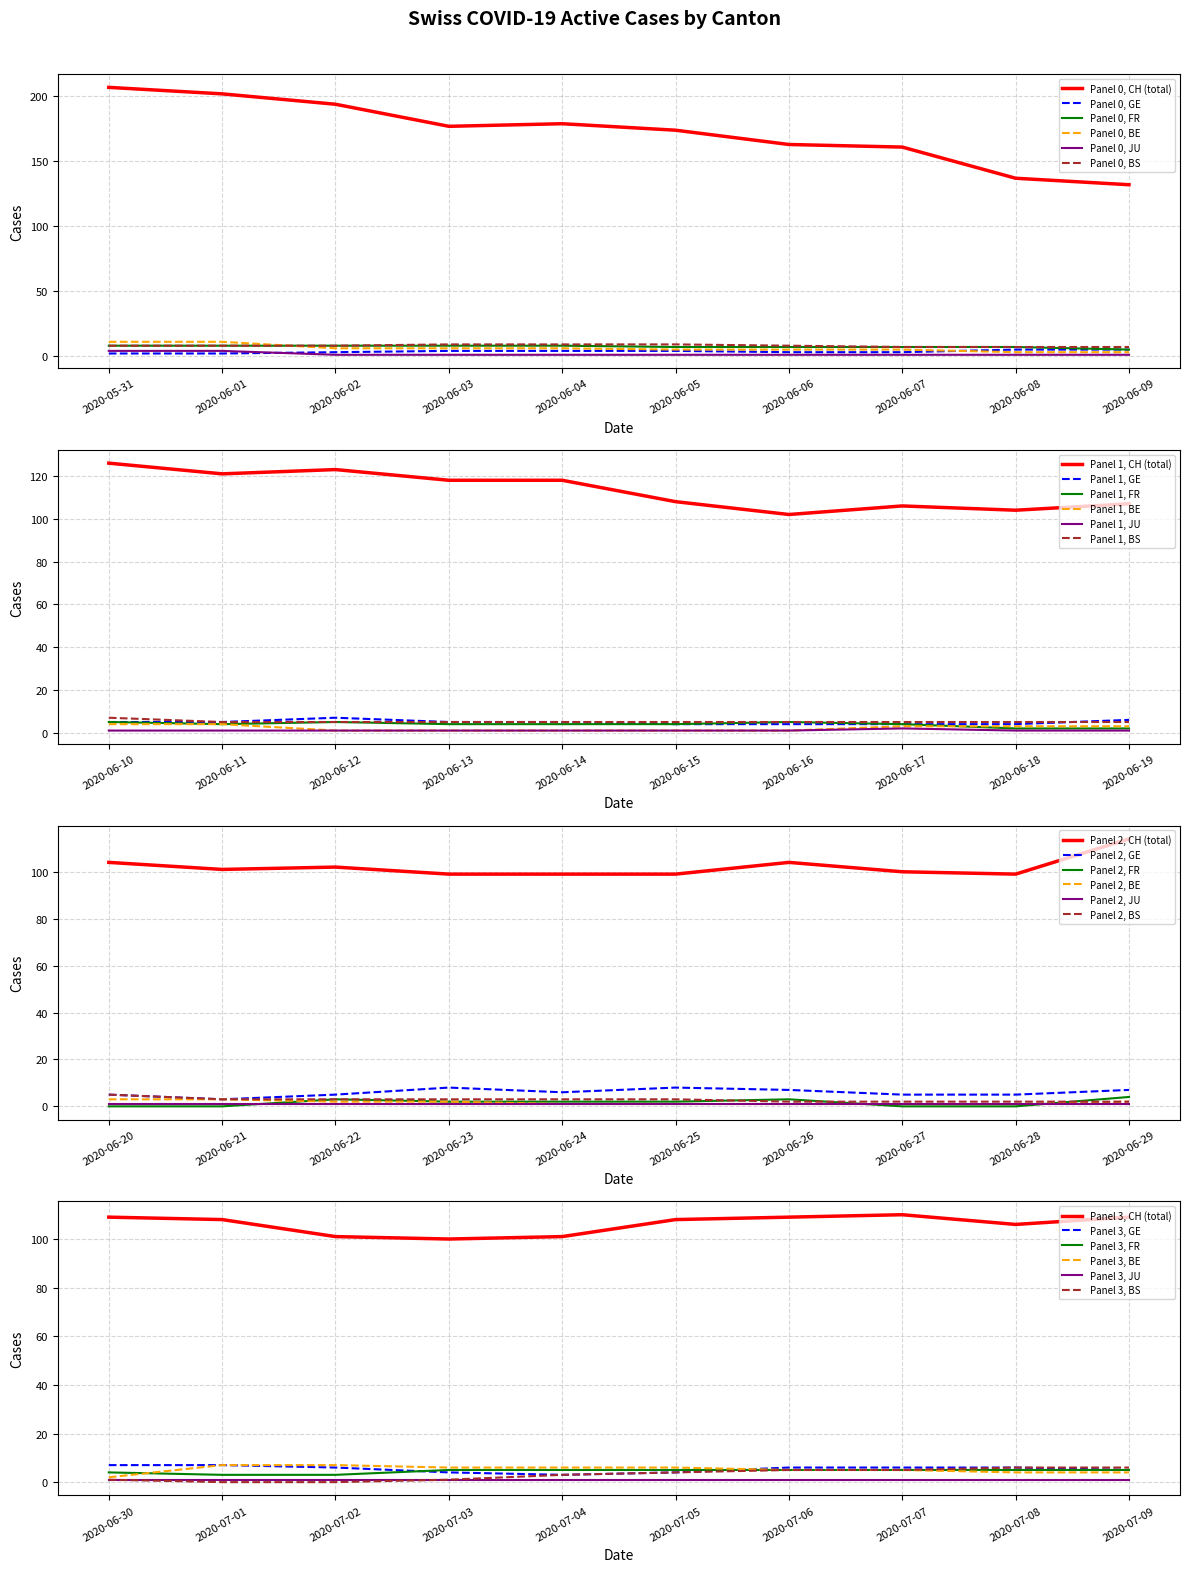

Reading left to right, list all the values displayed in this chart.

CH: CH=207	GE=202	FR=194	BE=177	JU=179	BS=174	6=163	7=161	8=137	9=132	10=126	11=121	12=123	13=118	14=118	15=108	16=102	17=106	18=104	19=107	20=104	21=101	22=102	23=99	24=99	25=99	26=104	27=100	28=99	29=114	30=109	31=108	32=101	33=100	34=101	35=108	36=109	37=110	38=106	39=109
GE: CH=2	GE=2	FR=3	BE=4	JU=4	BS=4	6=3	7=3	8=5	9=5	10=5	11=5	12=7	13=5	14=5	15=4	16=4	17=4	18=4	19=6	20=5	21=3	22=5	23=8	24=6	25=8	26=7	27=5	28=5	29=7	30=7	31=7	32=6	33=4	34=3	35=4	36=6	37=6	38=6	39=5
FR: CH=8	GE=8	FR=8	BE=8	JU=8	BS=7	6=7	7=7	8=7	9=5	10=5	11=4	12=5	13=4	14=4	15=4	16=5	17=4	18=2	19=2	20=0	21=0	22=3	23=2	24=2	25=2	26=3	27=0	28=0	29=4	30=4	31=3	32=3	33=5	34=5	35=5	36=5	37=5	38=5	39=5
BE: CH=11	GE=11	FR=6	BE=6	JU=6	BS=5	6=5	7=5	8=3	9=3	10=4	11=4	12=1	13=1	14=1	15=1	16=1	17=3	18=3	19=3	20=3	21=3	22=2	23=2	24=1	25=1	26=1	27=1	28=1	29=2	30=2	31=7	32=7	33=6	34=6	35=6	36=5	37=5	38=4	39=4
JU: CH=4	GE=4	FR=1	BE=1	JU=1	BS=1	6=1	7=1	8=1	9=1	10=1	11=1	12=1	13=1	14=1	15=1	16=1	17=2	18=1	19=1	20=1	21=1	22=1	23=1	24=1	25=1	26=1	27=1	28=1	29=1	30=1	31=1	32=1	33=1	34=1	35=1	36=1	37=1	38=1	39=1
BS: CH=8	GE=8	FR=8	BE=9	JU=9	BS=9	6=8	7=7	8=7	9=7	10=7	11=5	12=5	13=5	14=5	15=5	16=5	17=5	18=5	19=5	20=5	21=3	22=3	23=3	24=3	25=3	26=2	27=2	28=2	29=2	30=1	31=0	32=0	33=1	34=3	35=4	36=5	37=5	38=6	39=6